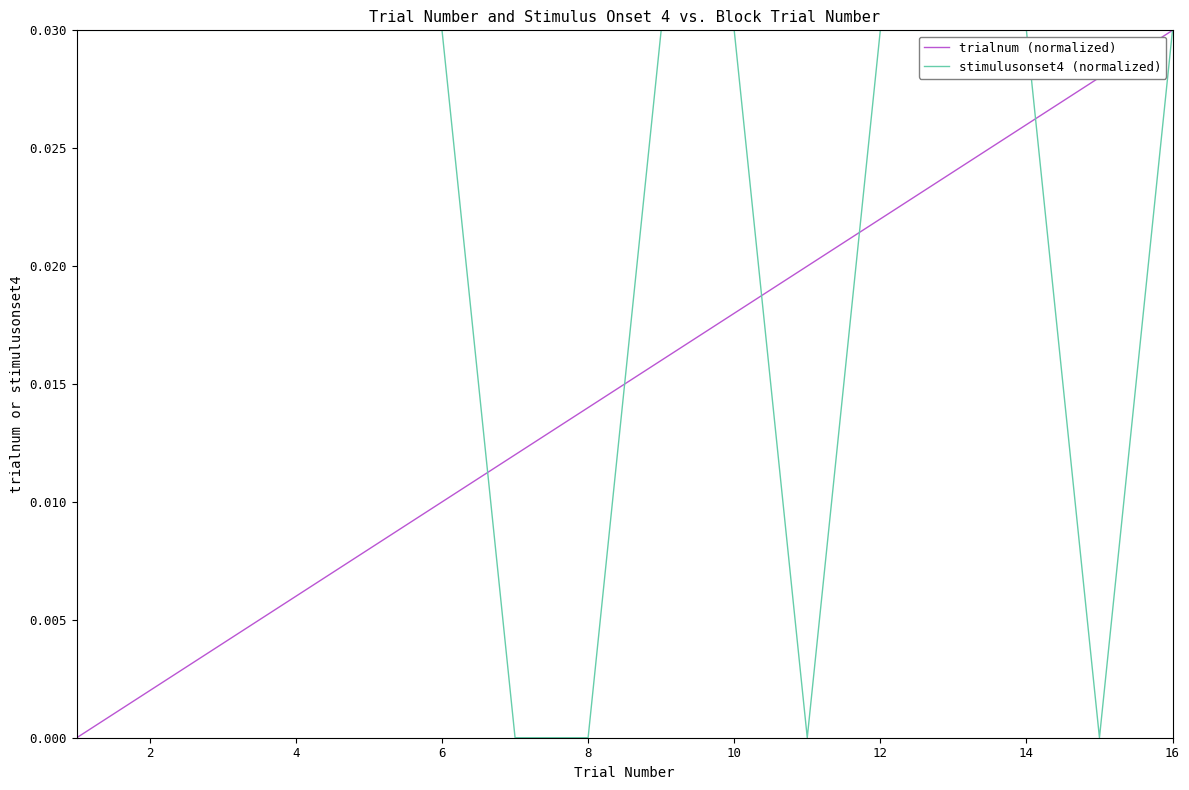

Which series has the largest total across all categories?

stimulusonset4 (normalized)